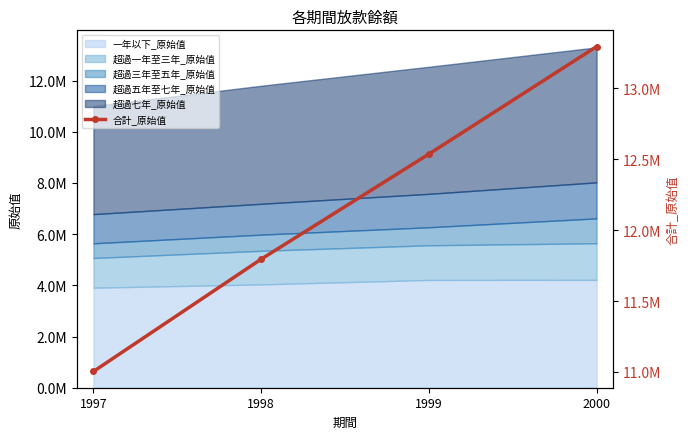

Is it true that the value at 2000 is 13295437?

True